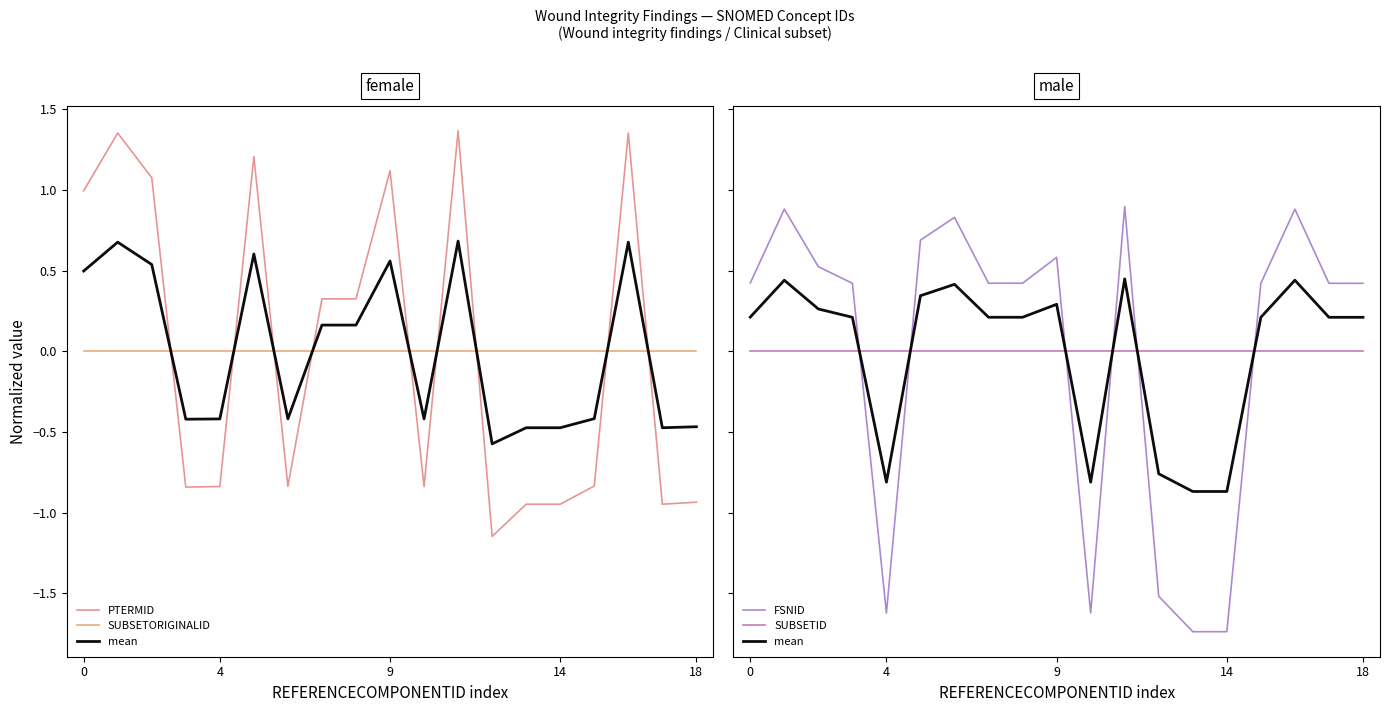

Does the chart have visible grid lines?

No